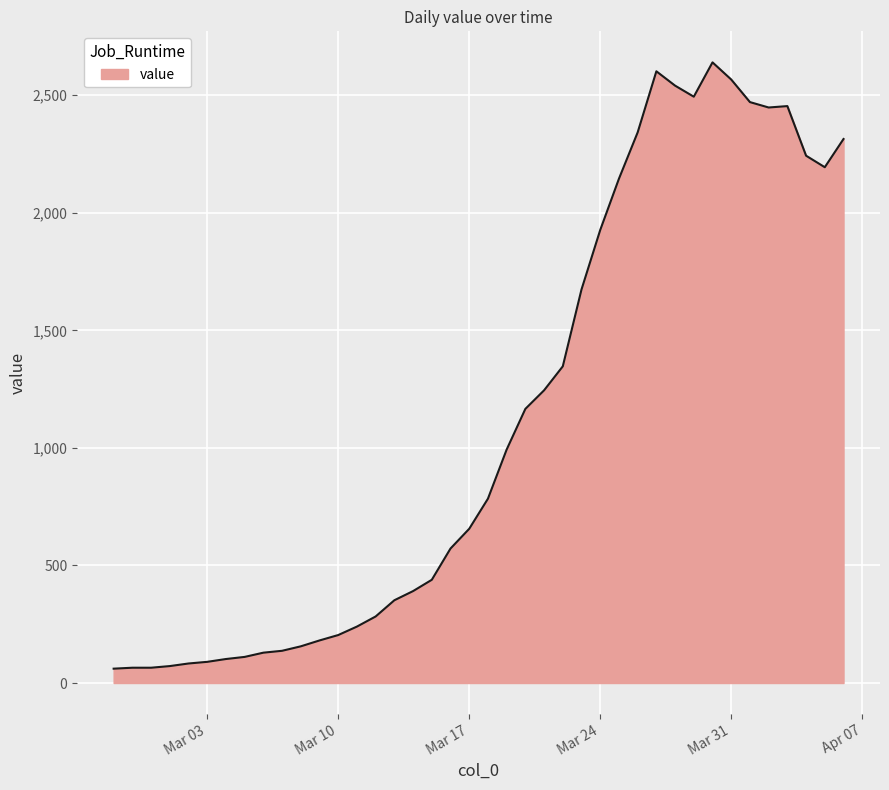

How many lines are shown in the chart?

1